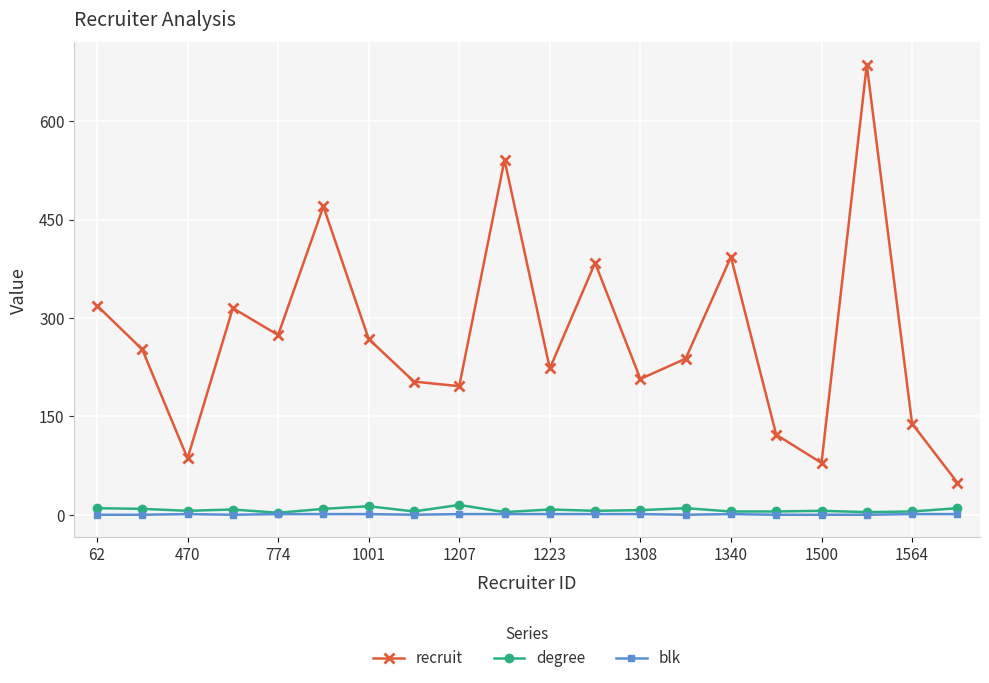

How many lines are shown in the chart?

3